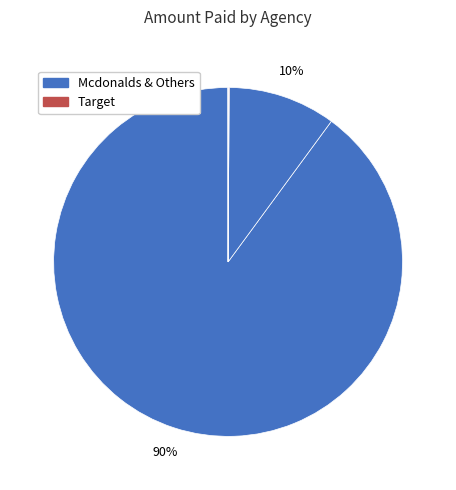

How many segments does this pie chart have?

6